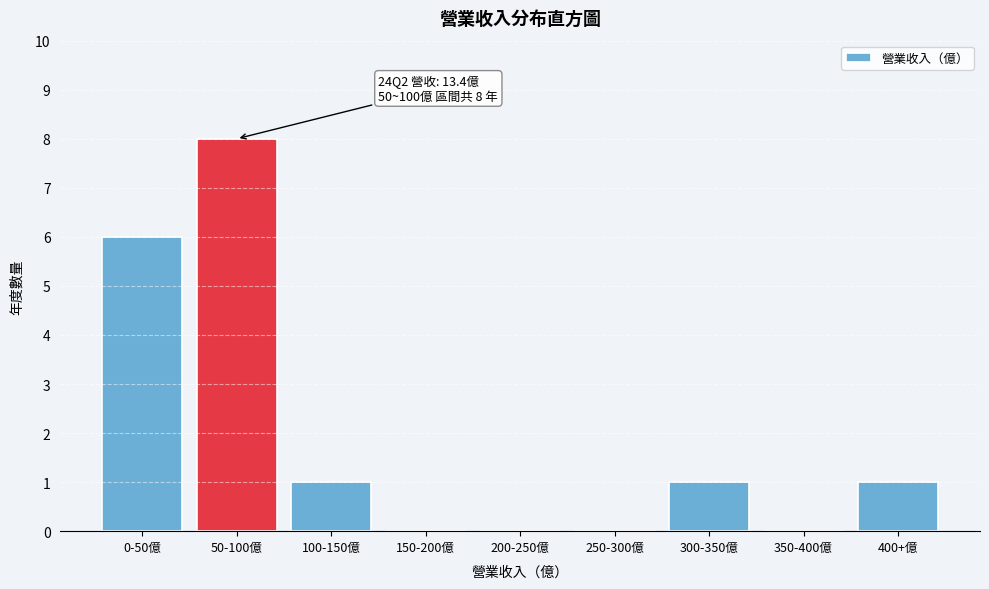

Reading left to right, list all the values displayed in this chart.

0-50億=6	50-100億=8	100-150億=1	150-200億=0	200-250億=0	250-300億=0	300-350億=1	350-400億=0	400+億=1